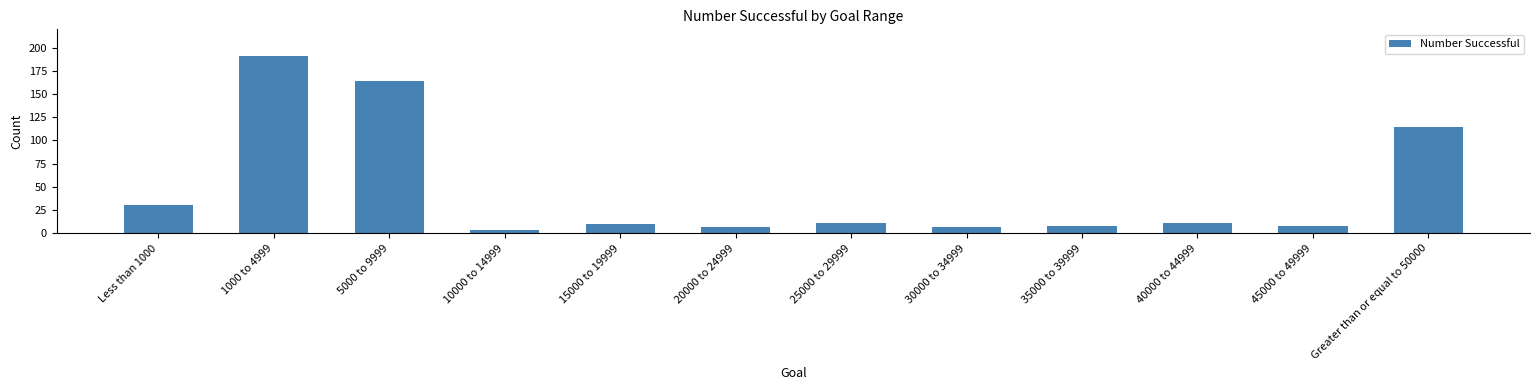

What is the label of the 4th bar from the right?

35000 to 39999